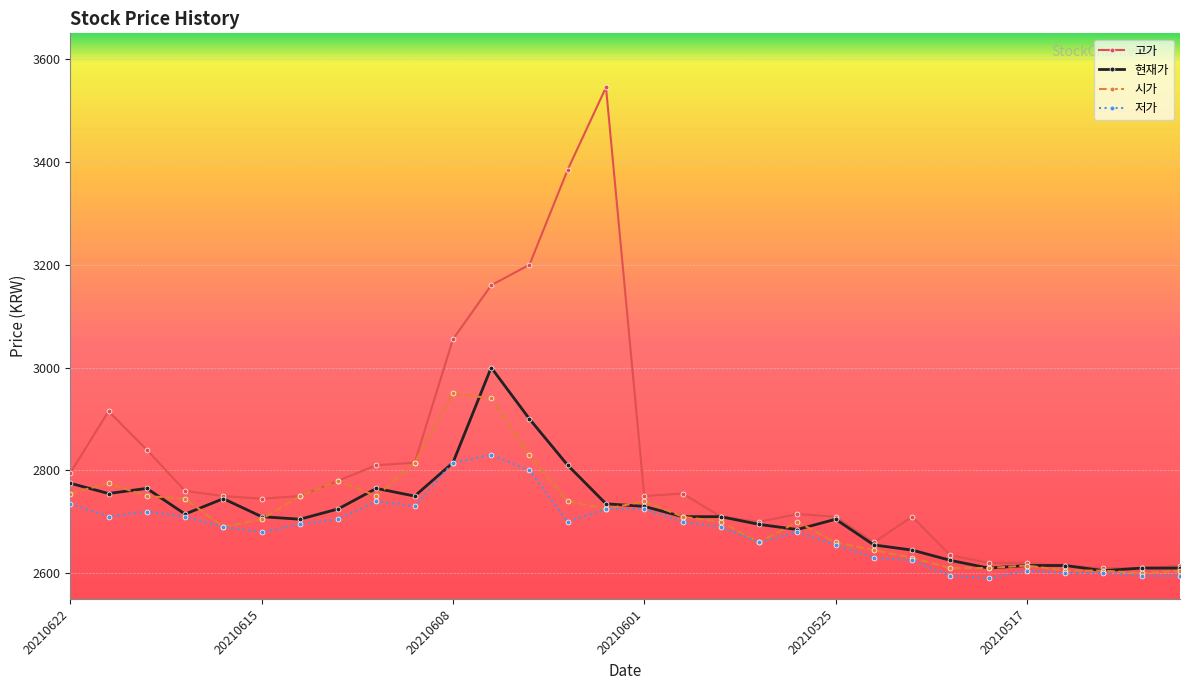

True or false: 저가 has more than 1 interior local peaks.

True